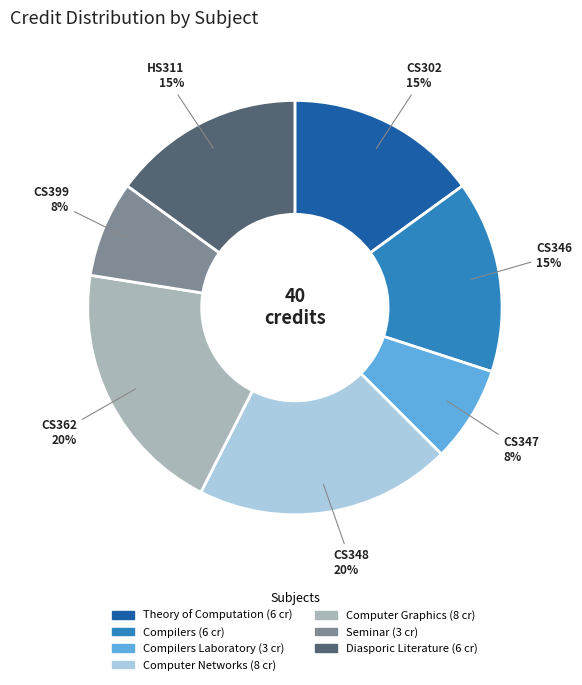

Is there a majority slice in this chart?

No